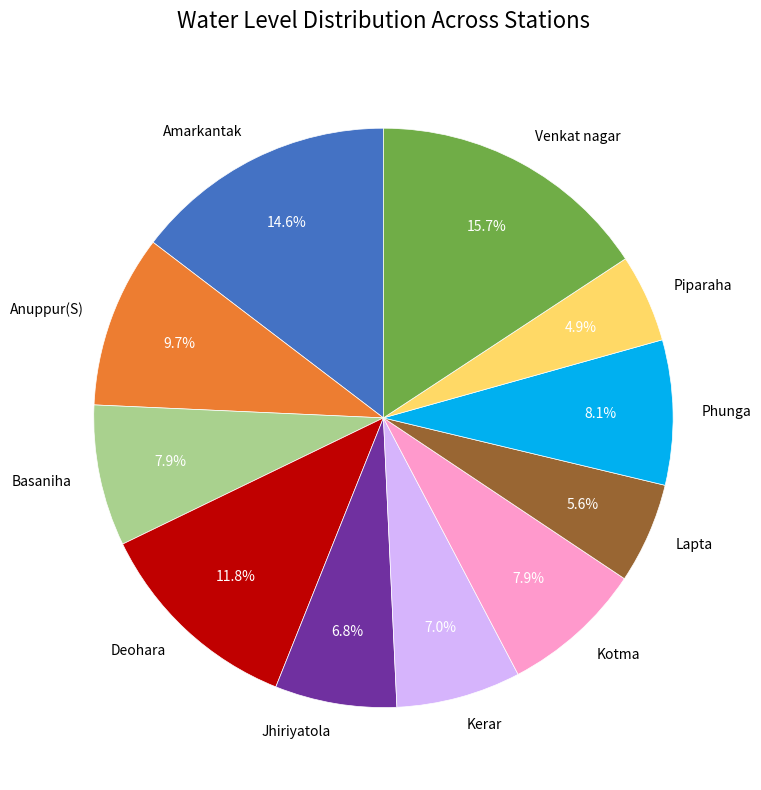

Is there any slice that represents more than half of the pie?

No